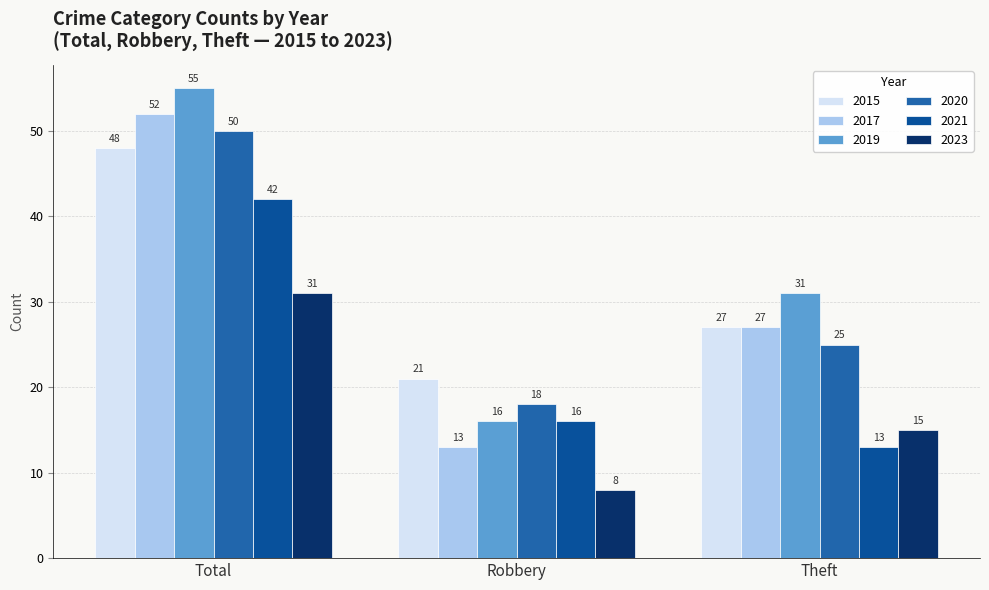

How many data points does each series have?

3